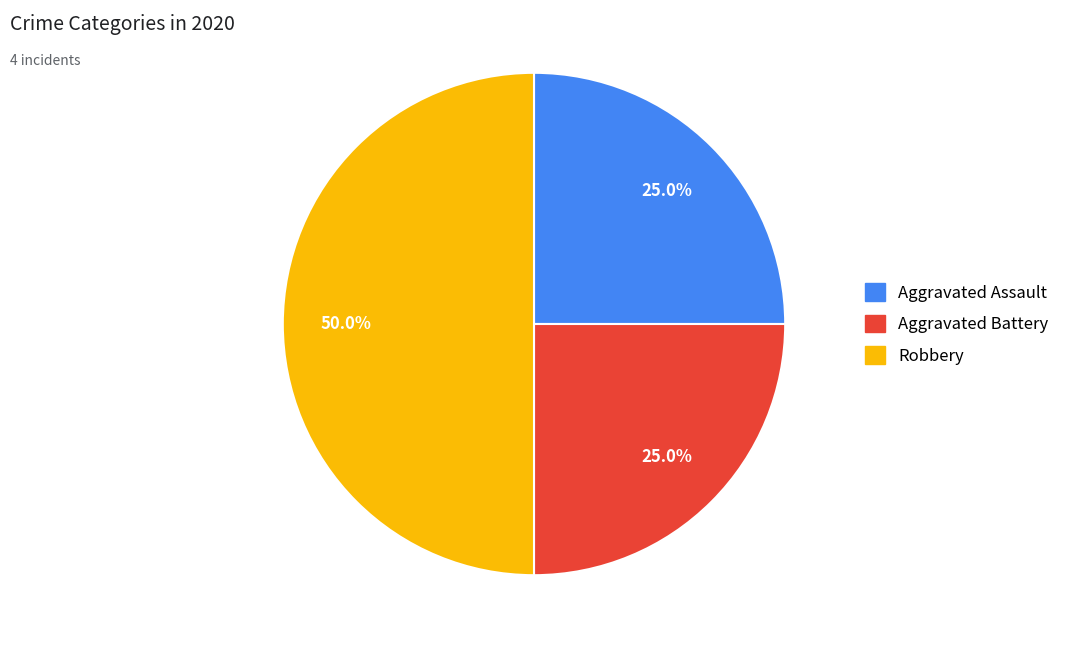

Which category has the biggest portion of the pie?

Robbery